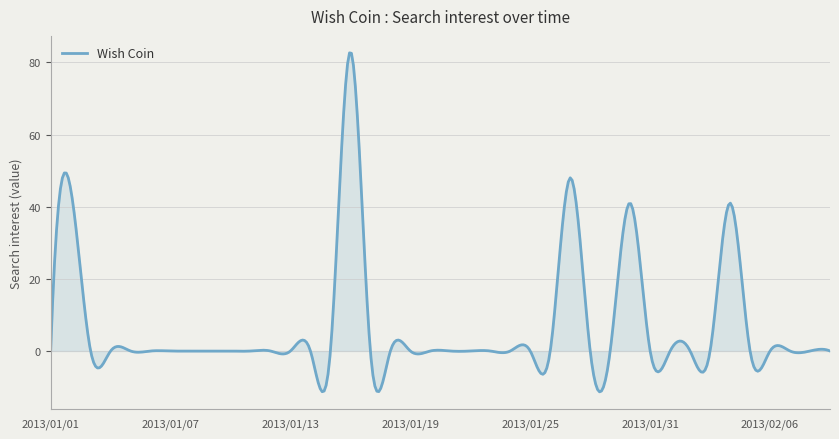

What is the smallest value displayed?

-11.3